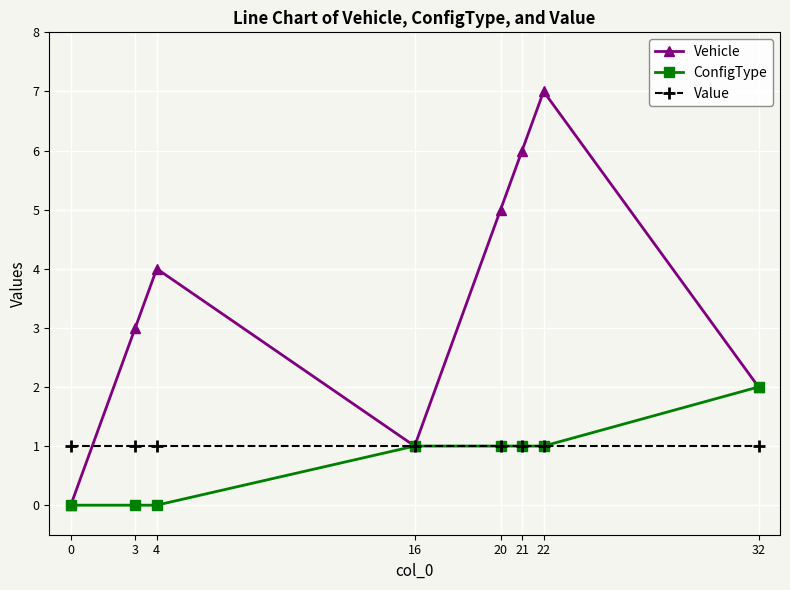

What is the difference between the Vehicle values at 22 and 20?

2